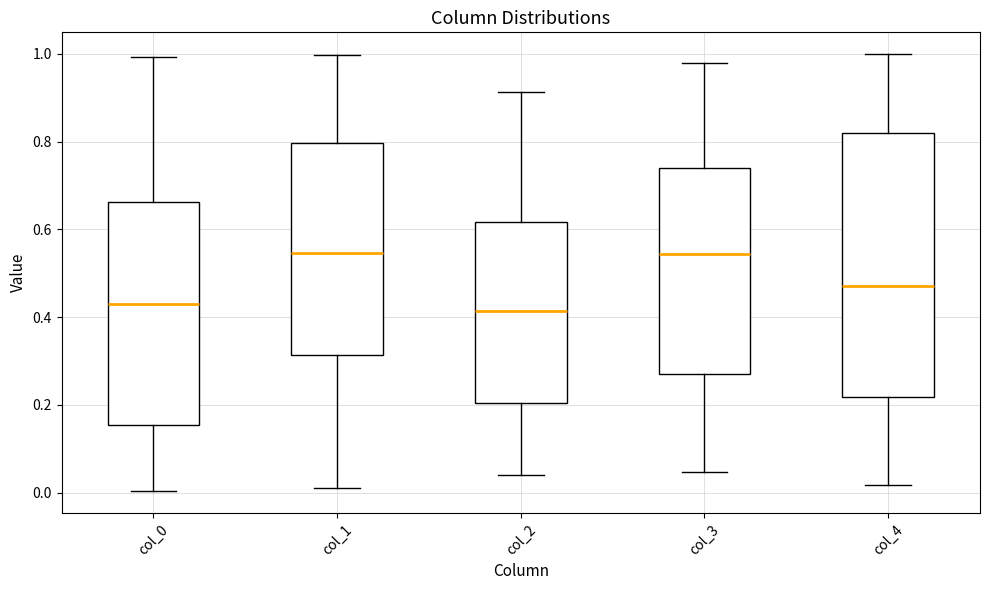

Comparing the boxes themselves (not the whiskers), which one is the tallest?

col_4